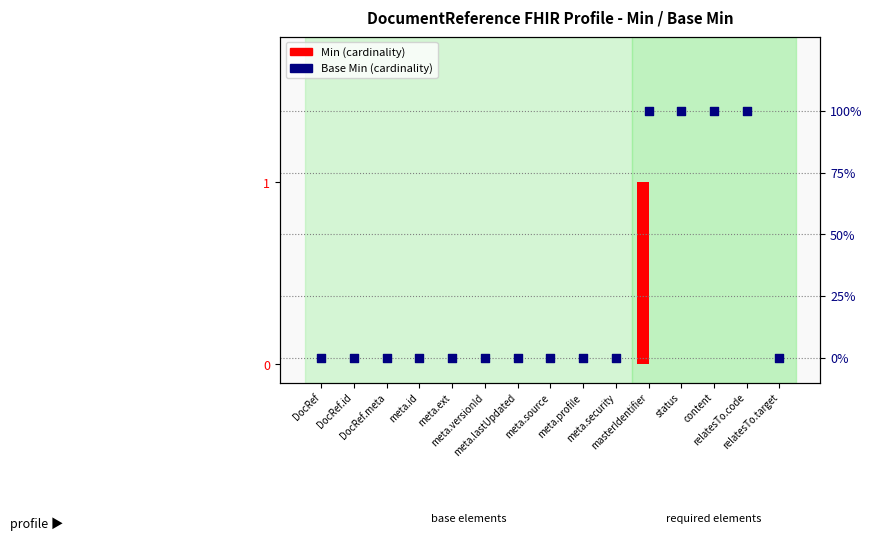

What are all the series names shown in the legend?

Min, Base Min